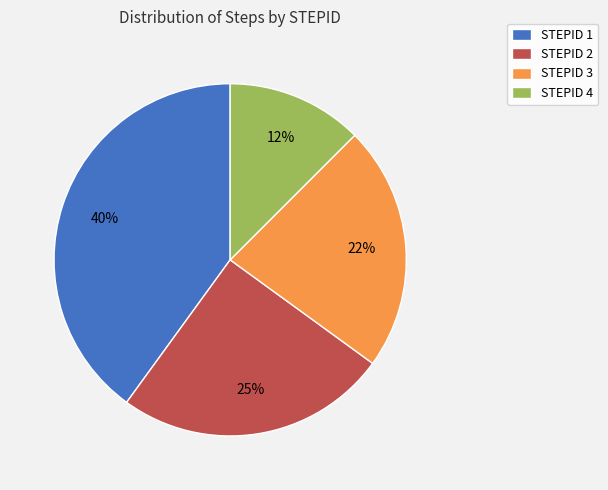

What percentage is the STEPID 2 slice, to the nearest percent?

25%